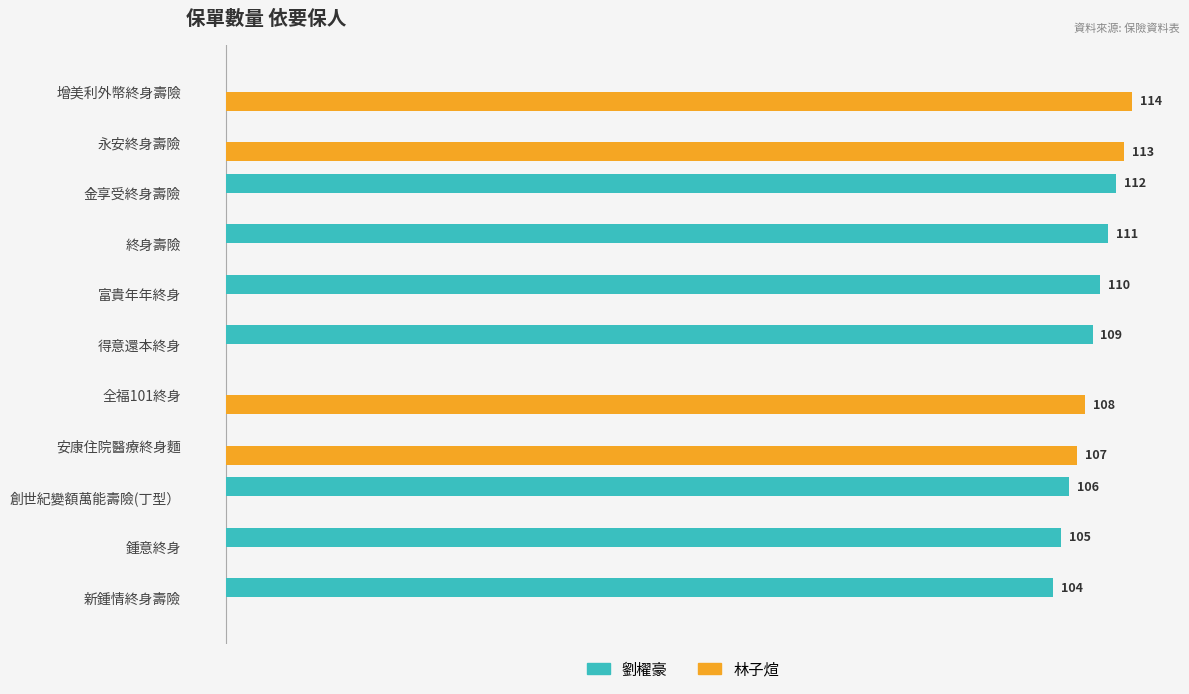

At which category is the sum across all series the highest?

增美利外幣終身壽險